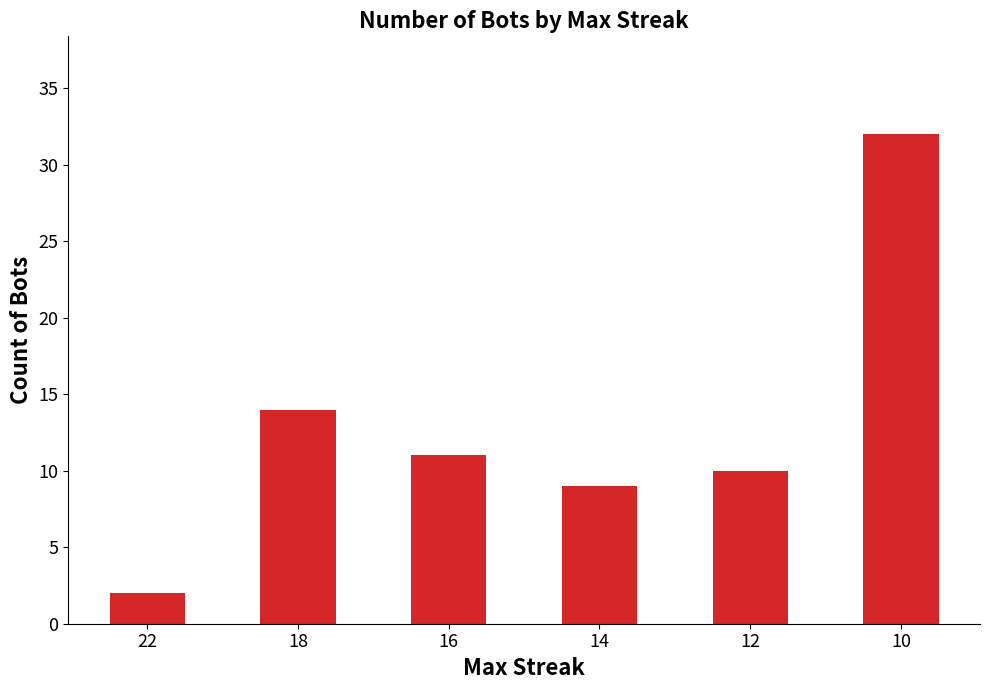

What is the difference between the maximum and minimum values?

30